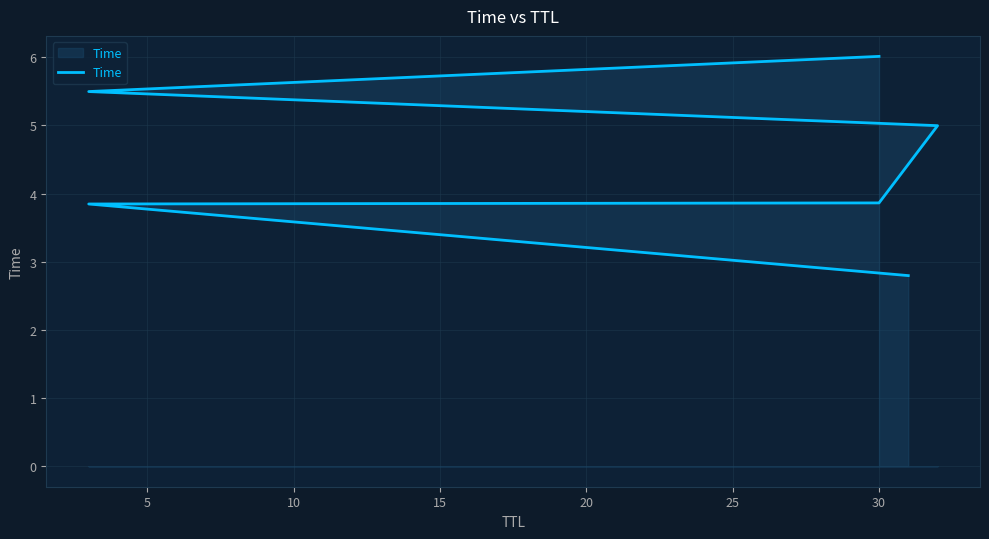

The value at 5 is 3.8. True or false?

True